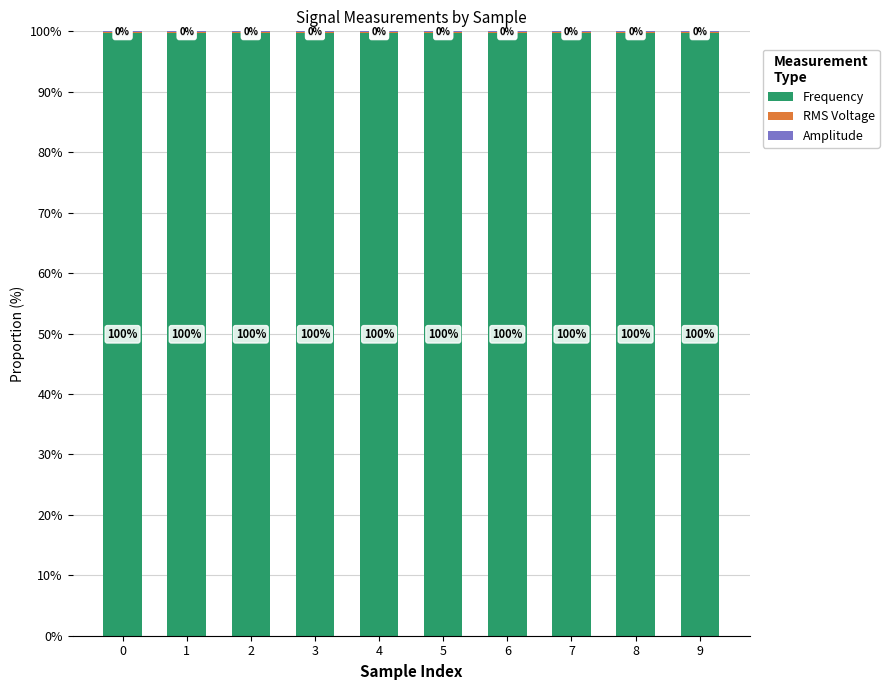

Rank the series at 5 from lowest to highest value.

RMS Voltage, Amplitude, Frequency